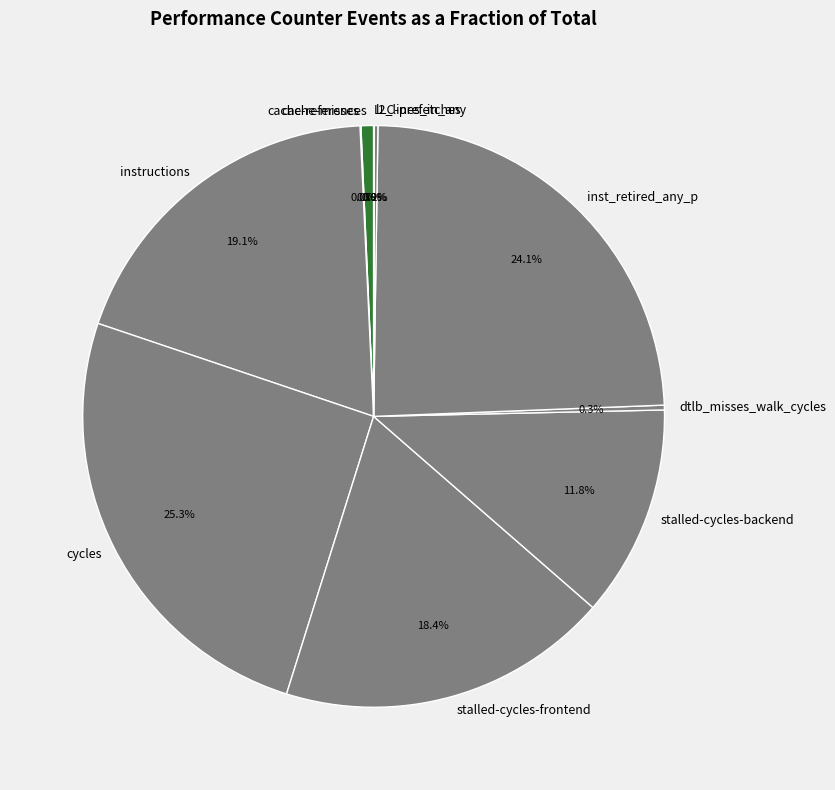

Does cycles represent more than half of the total?

No